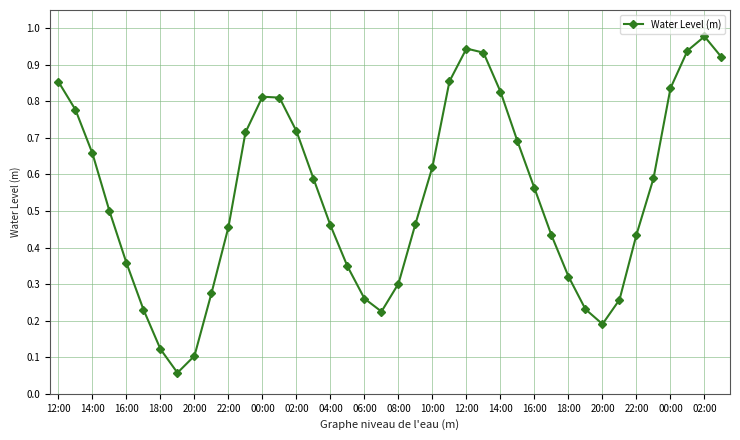

What is the sum of all values?

21.7